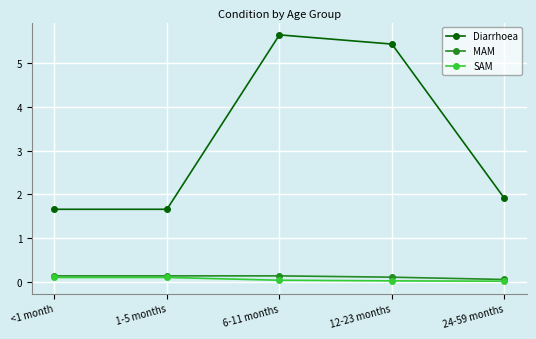

What is the value of the MAM point at the 5th from the left?

0.1